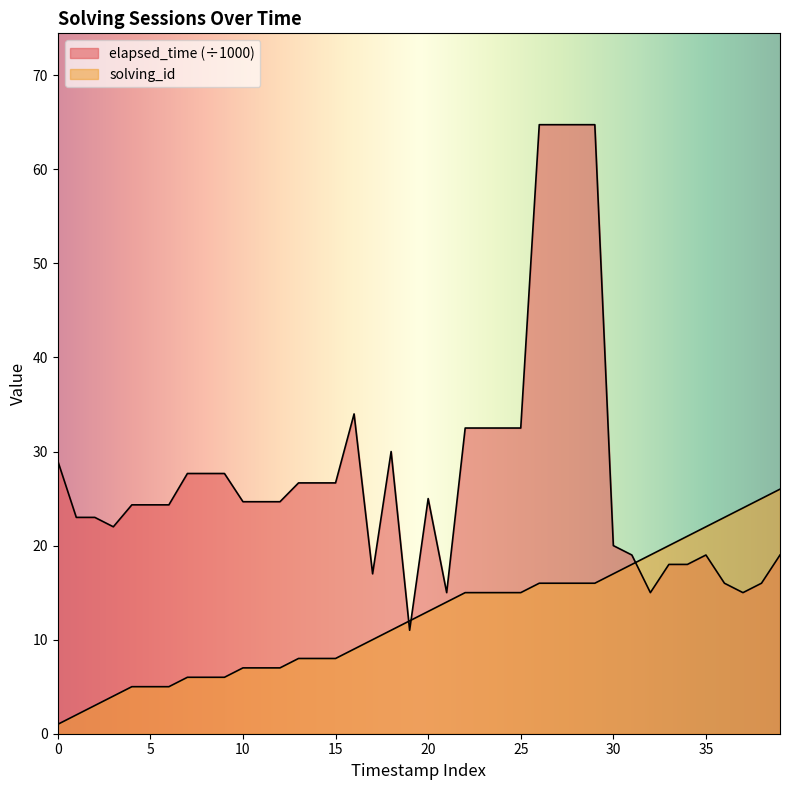

In elapsed_time, how many points are higher than both neighbors (excluding endpoints)?

4